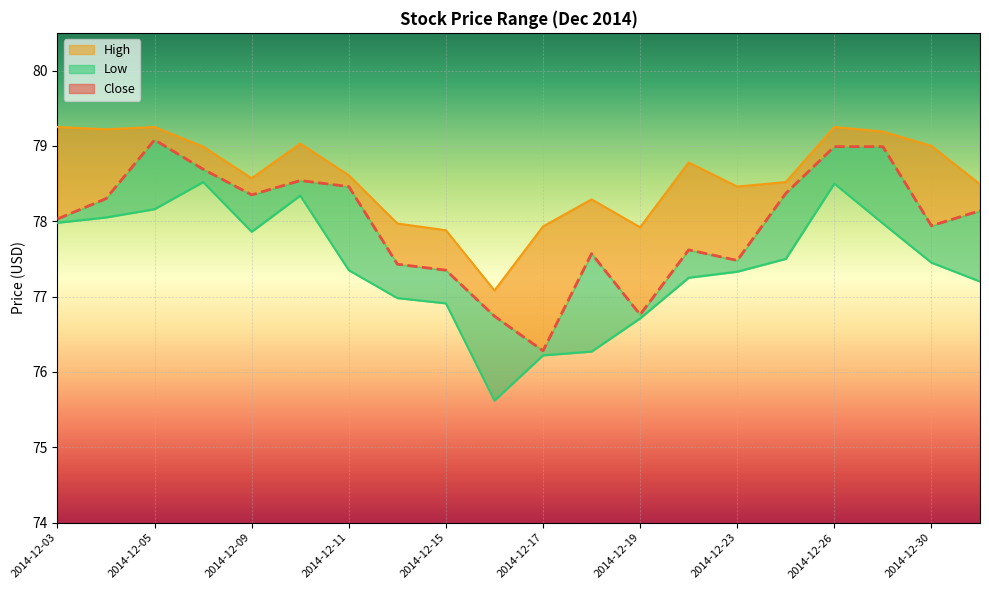

What are all the series names shown in the legend?

Close, High, Low